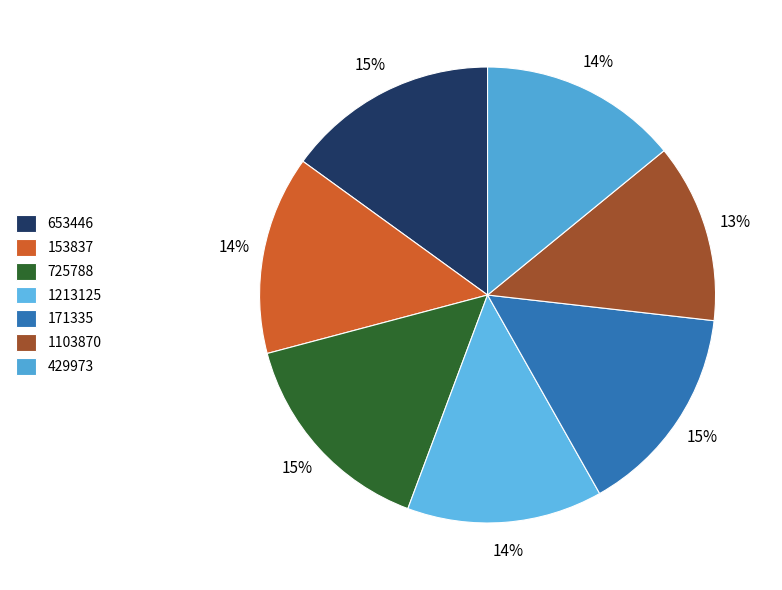

How many segments does this pie chart have?

7